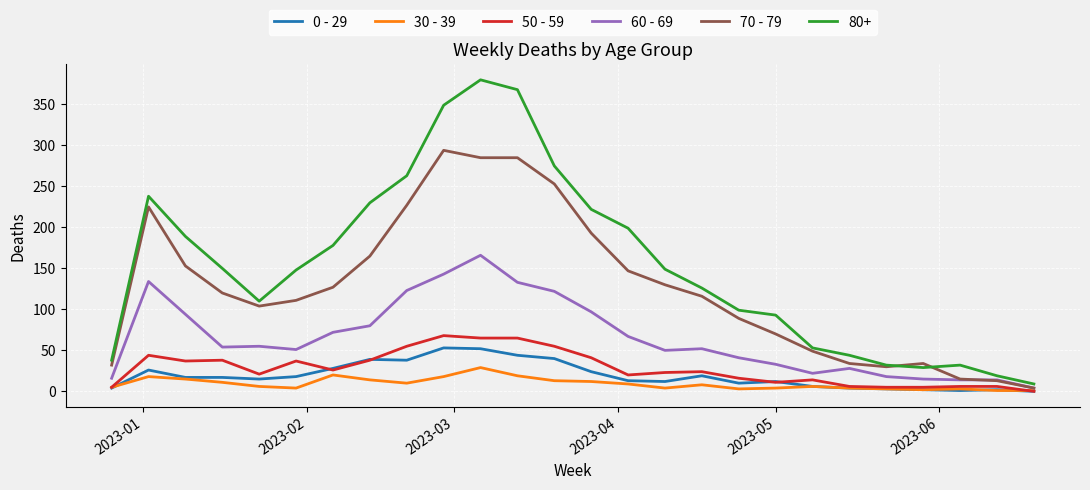

Which series has the largest total across all categories?

80+